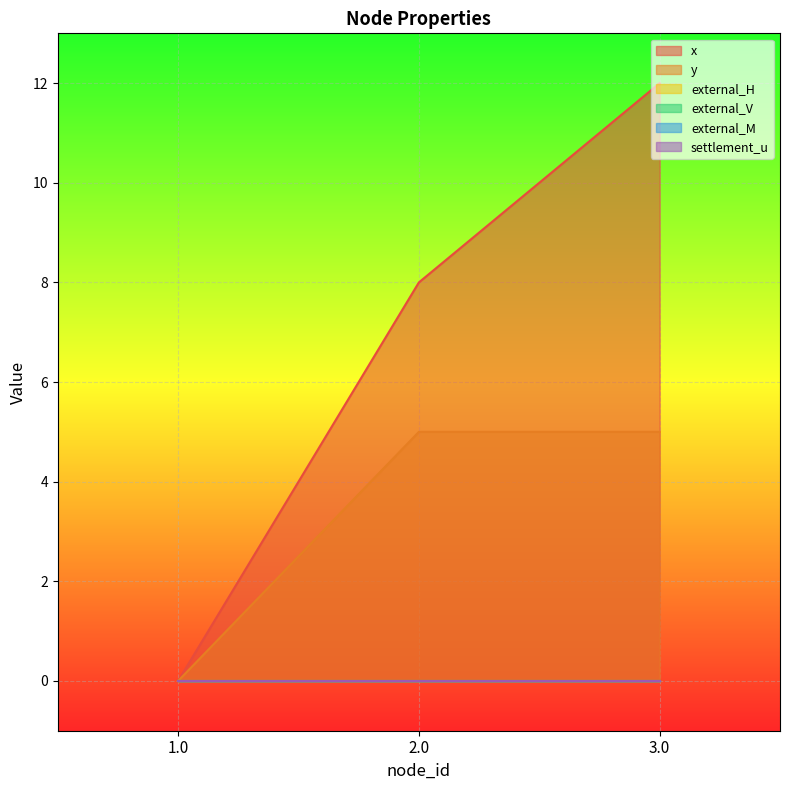

Reading left to right, list all the values displayed in this chart.

x: 0	8	12
y: 0	5	5
external_H: 0	0	0
external_V: 0	0	0
external_M: 0	0	0
settlement_u: 0	0	0